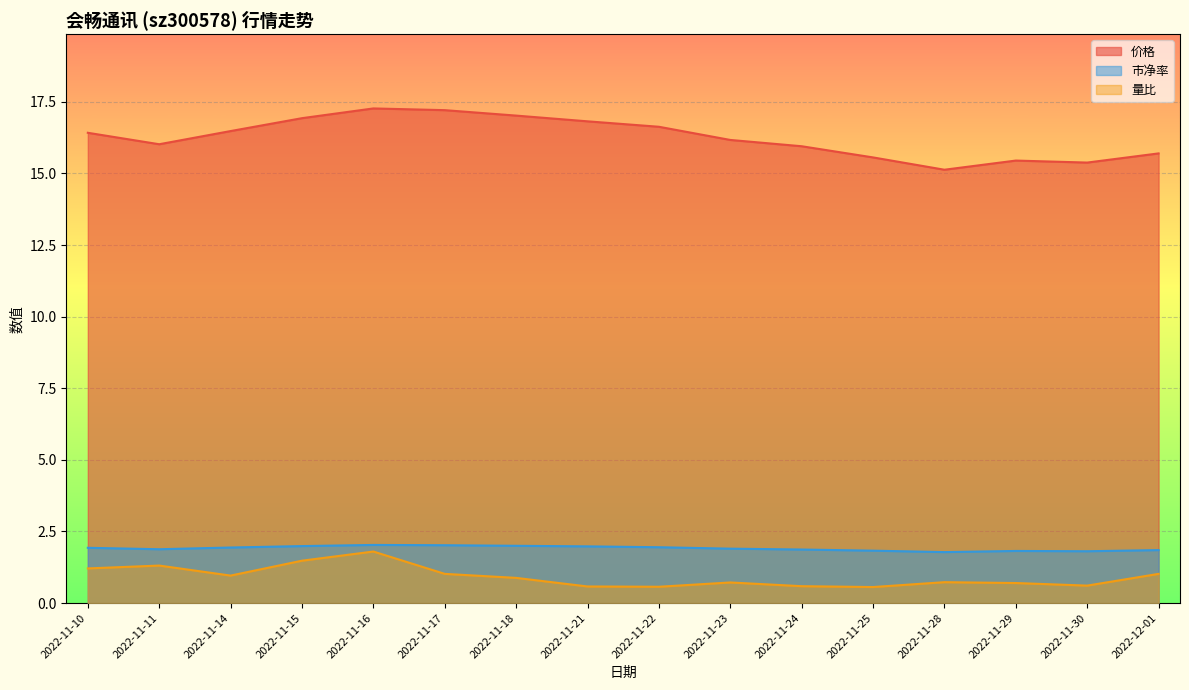

True or false: 价格 and 量比 intersect in this chart.

False